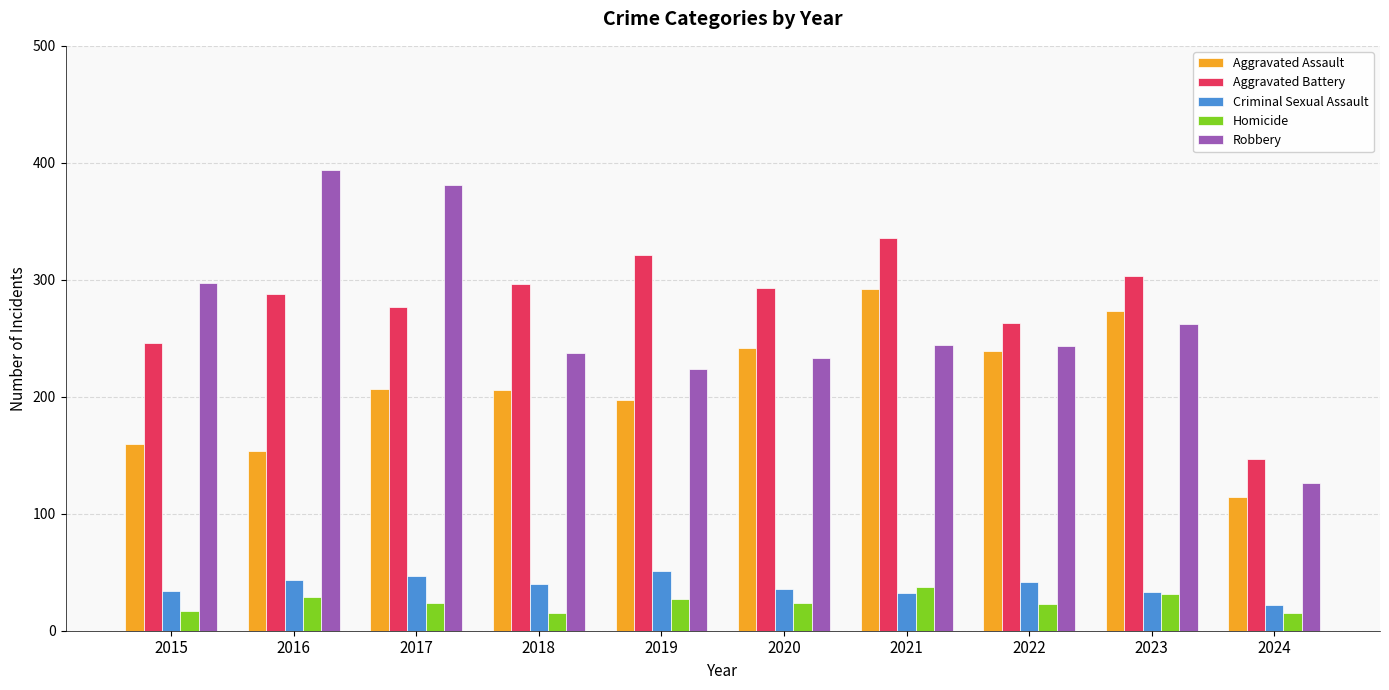

How many categories are shown in the chart?

10